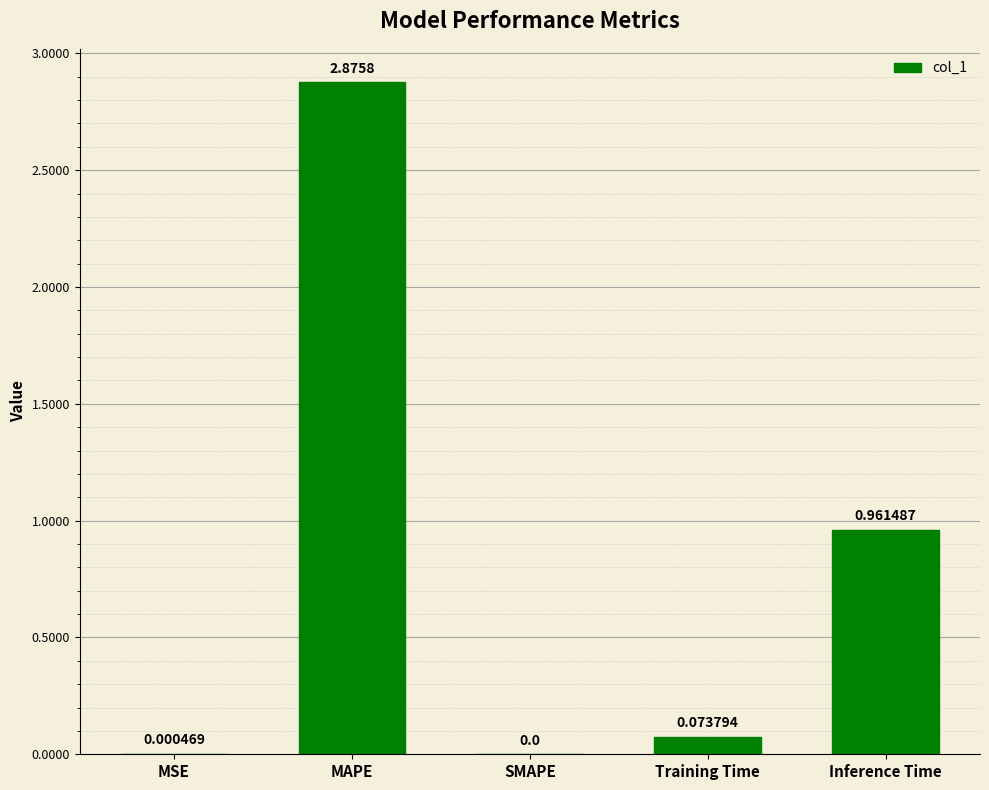

Which has a higher value, MAPE or MSE?

MAPE